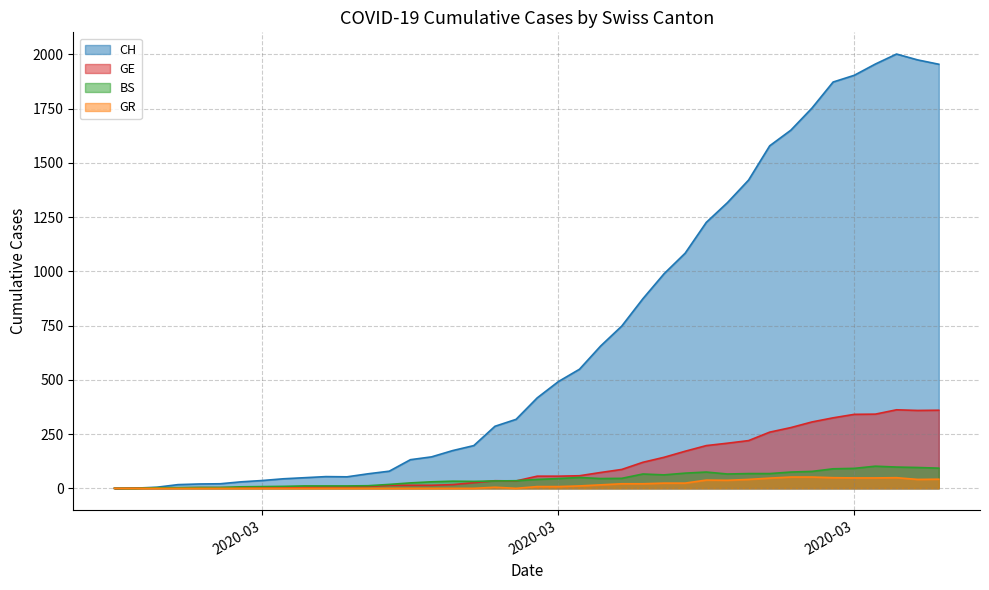

What is the maximum value for GR?

52